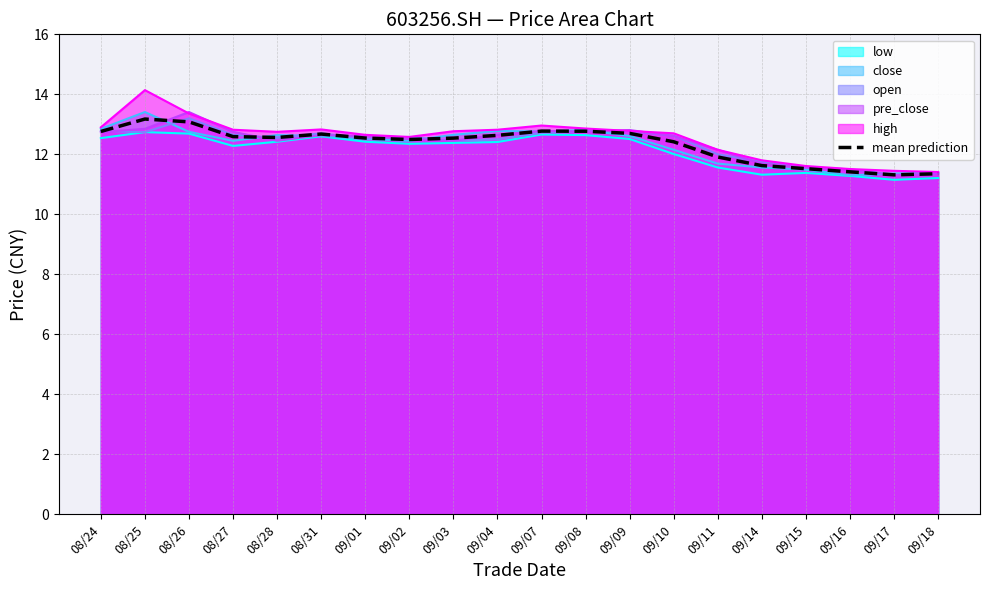

How many interior local peaks (higher than both neighbors) does the data have?

3